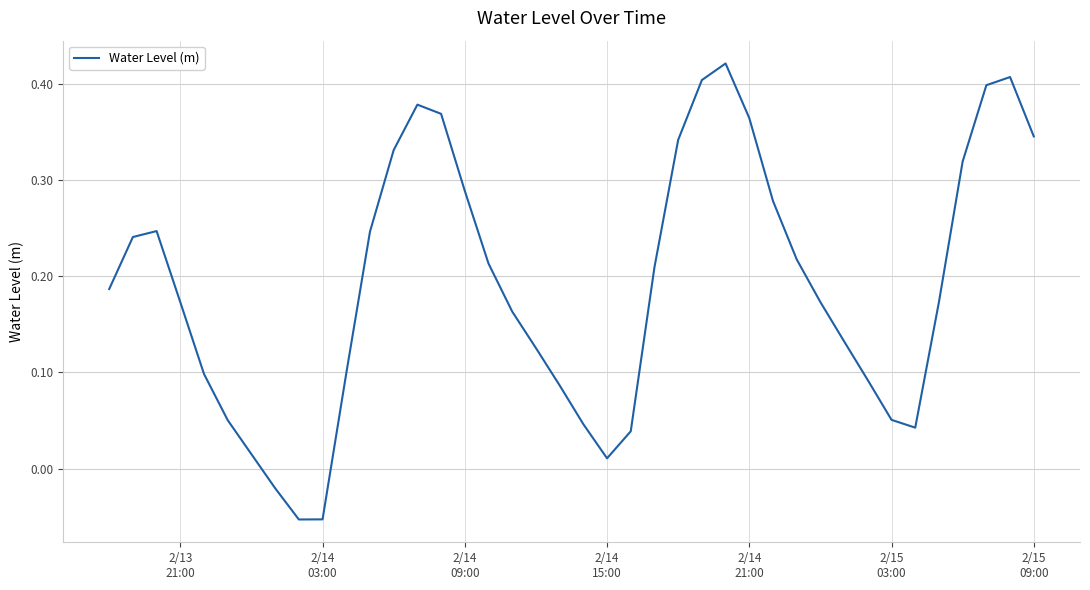

What is the difference between the maximum and minimum values?

0.5